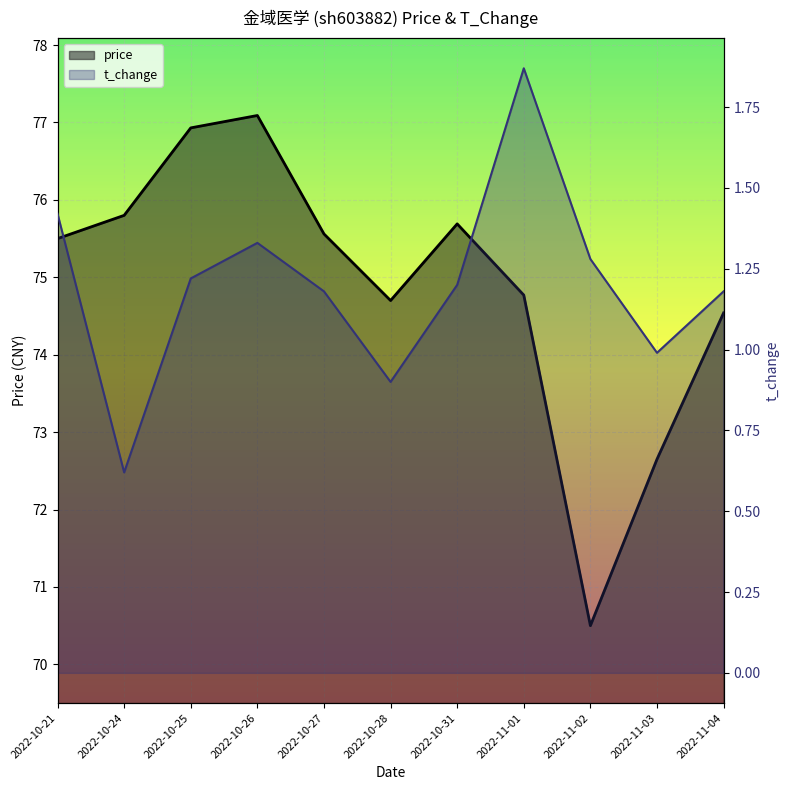

The t_change series shows 0.9 at 2022-10-28. True or false?

True